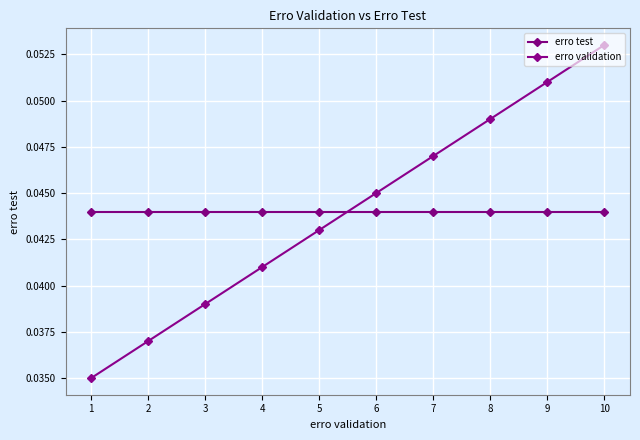

True or false: erro validation has more than 2 points higher than both neighbors.

False